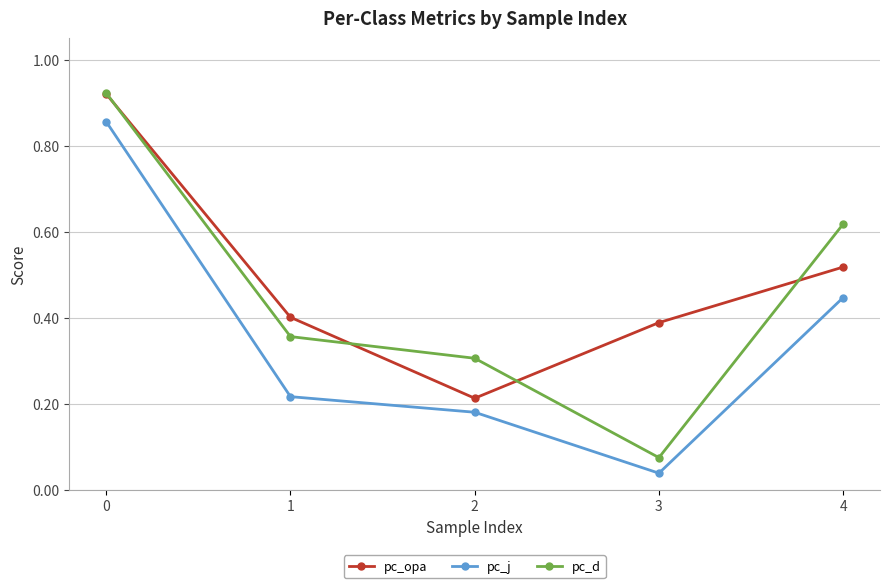

List the series in order of their overall mean, lowest first.

pc_j, pc_d, pc_opa